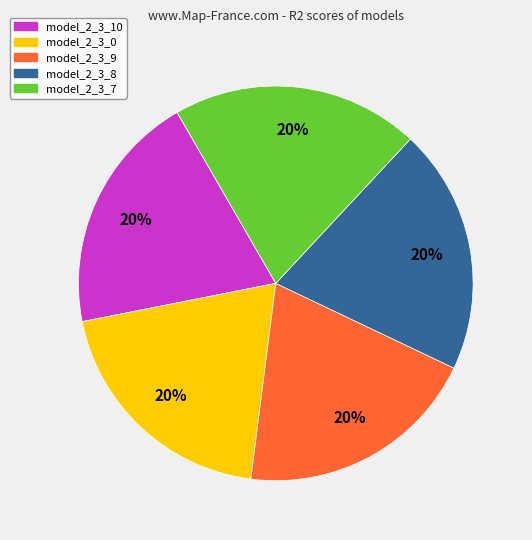

To the nearest percent, what is the average slice percentage?

20%